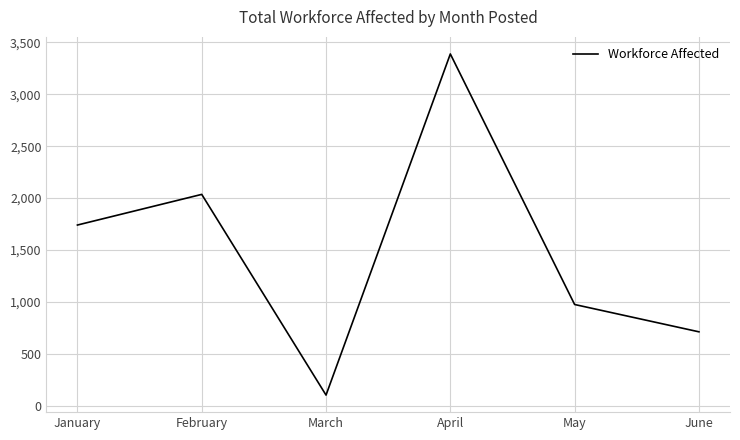

Reading left to right, list all the values displayed in this chart.

January=1741	February=2036	March=104	April=3388	May=976	June=713